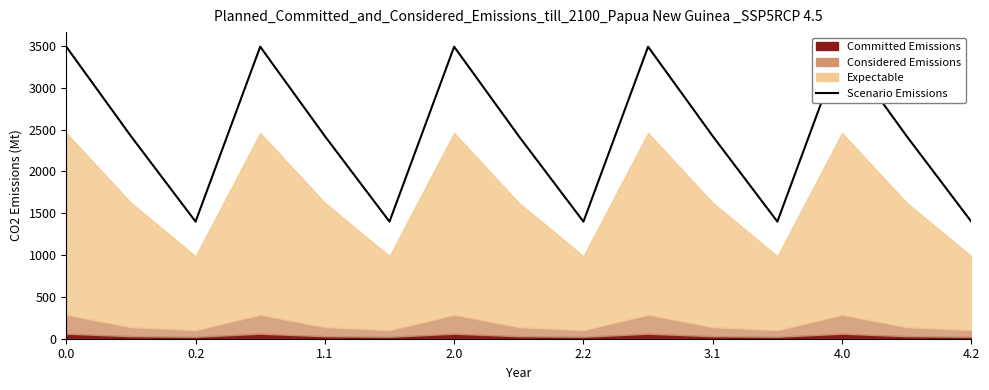

What is the average value?

2437.2